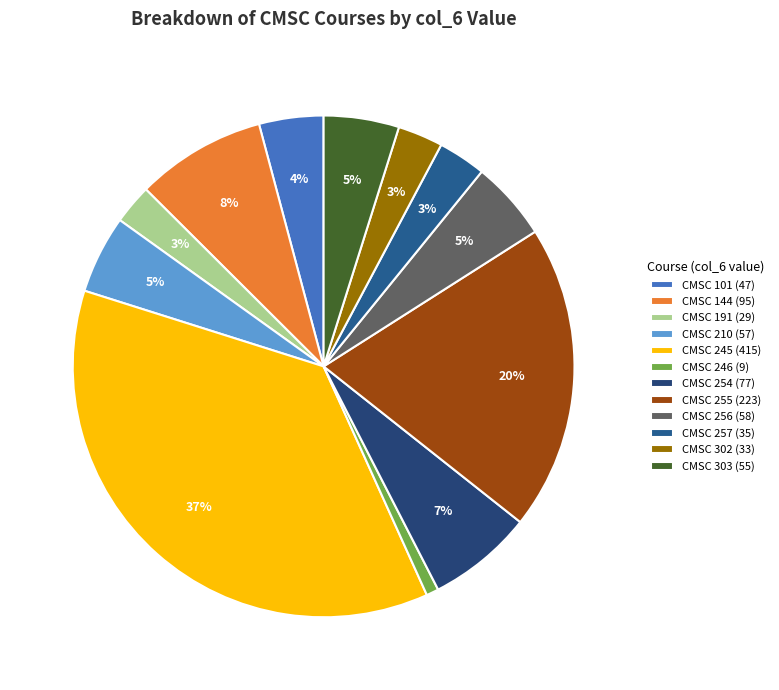

To the nearest percent, what percentage of the pie is CMSC 255?

20%